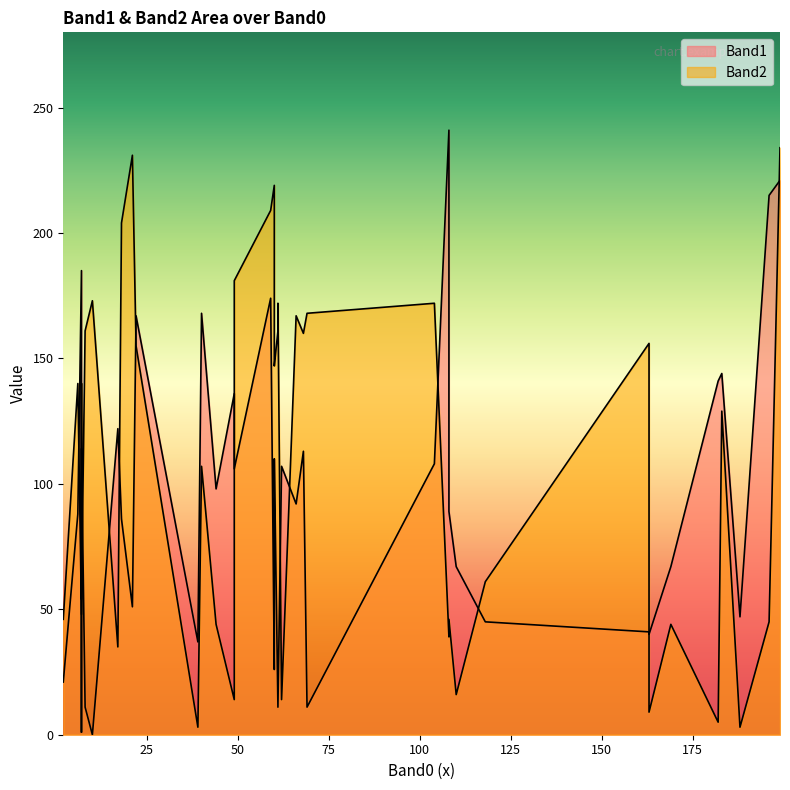

What is the value of the Band2 point at the 19th from the left?

48